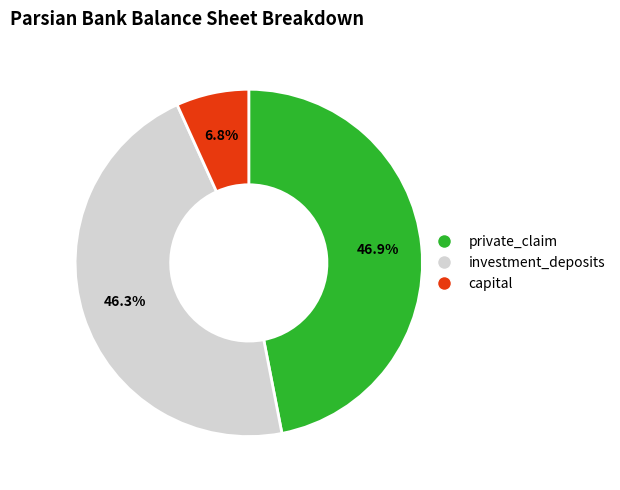

To the nearest percent, what is the difference between the largest and smallest slice percentages?

40%